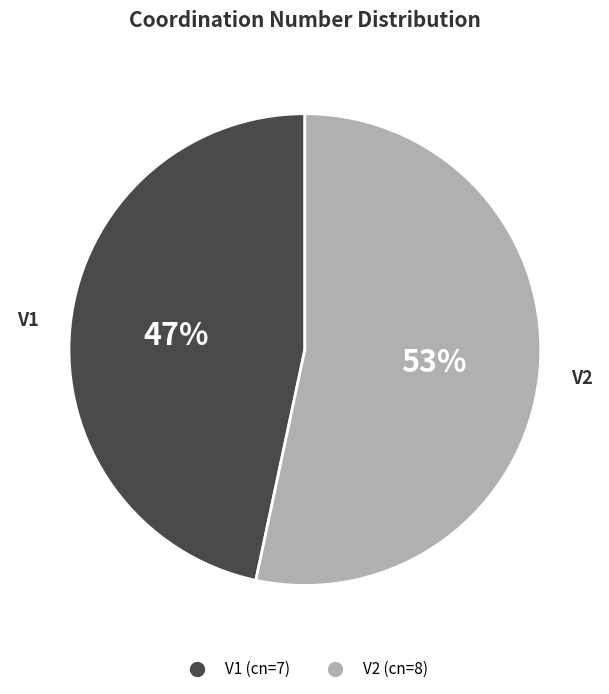

What is the ratio of the value at V2 to the value at V1?

1.1